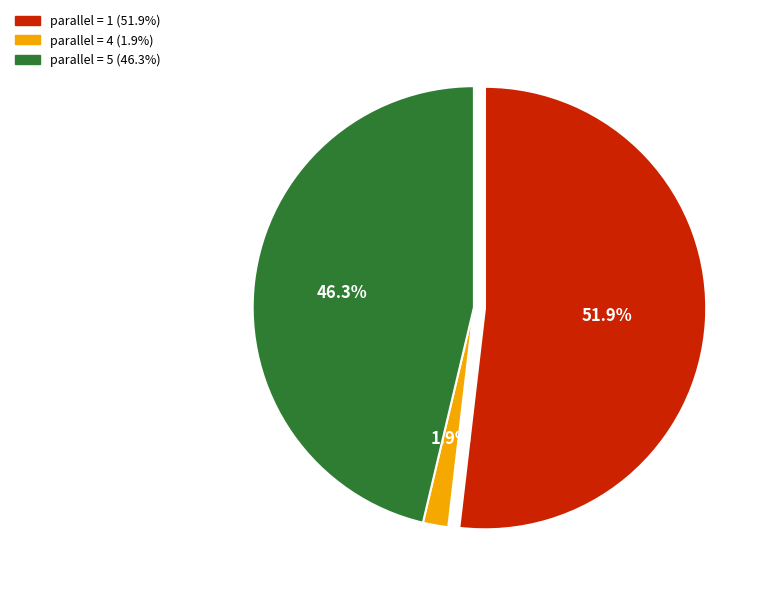

Count the number of slices in the pie.

3